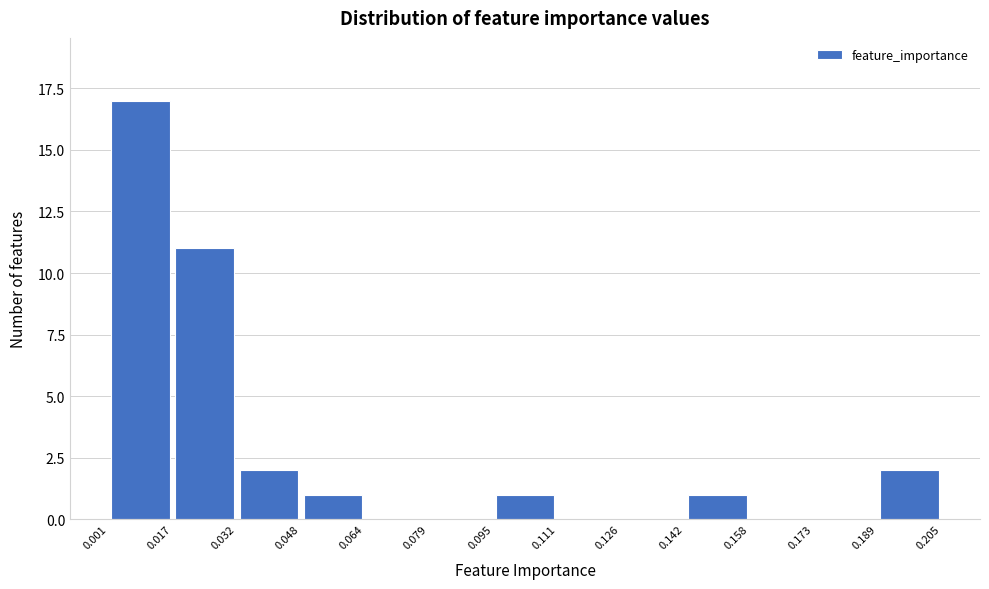

What is the height of the bar covering 0.095 to 0.111 on the x-axis? The values are not printed on the chart, so give them approximately, as read against the axis.

1